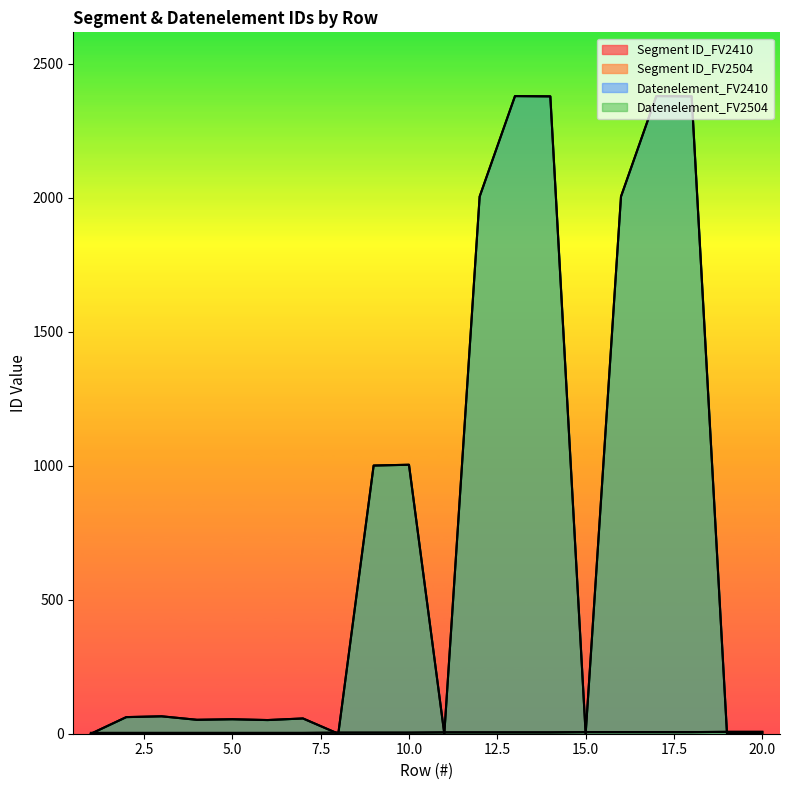

Reading left to right, what are all the values shown in this chart?

Segment ID_FV2410: 1=3	2=3	3=3	4=3	5=3	6=3	7=3	8=4	9=4	10=4	11=5	12=5	13=5	14=5	15=6	16=6	17=6	18=6	19=7	20=7
Segment ID_FV2504: 1=3	2=3	3=3	4=3	5=3	6=3	7=3	8=4	9=4	10=4	11=5	12=5	13=5	14=5	15=6	16=6	17=6	18=6	19=7	20=7
Datenelement_FV2410: 1=0	2=62	3=65	4=52	5=54	6=51	7=57	8=0	9=1001	10=1004	11=0	12=2005	13=2380	14=2379	15=0	16=2005	17=2380	18=2379	19=0	20=0
Datenelement_FV2504: 1=0	2=62	3=65	4=52	5=54	6=51	7=57	8=0	9=1001	10=1004	11=0	12=2005	13=2380	14=2379	15=0	16=2005	17=2380	18=2379	19=0	20=0